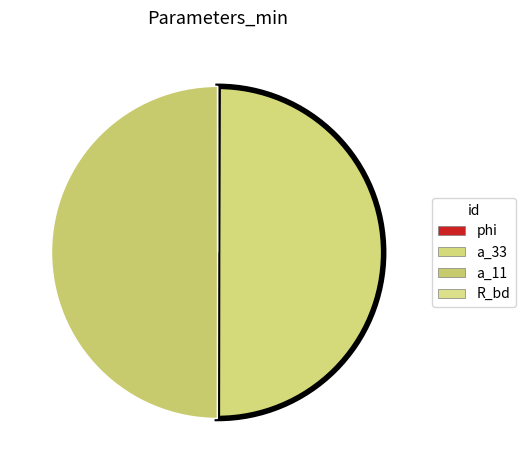

Is it true that a_11 is 57% of the pie?

False